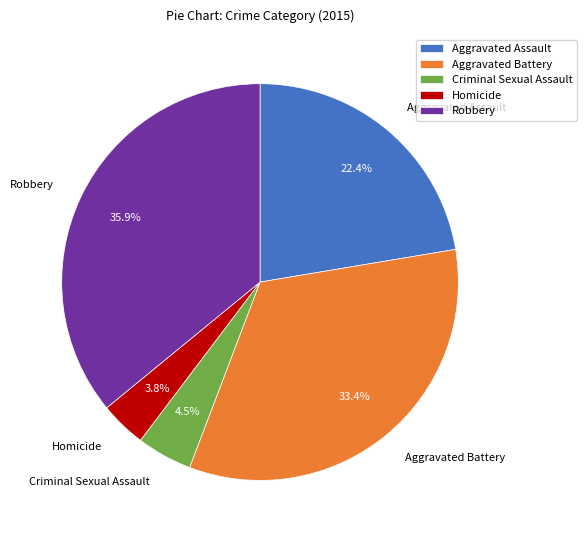

How many slices are in this pie chart?

5